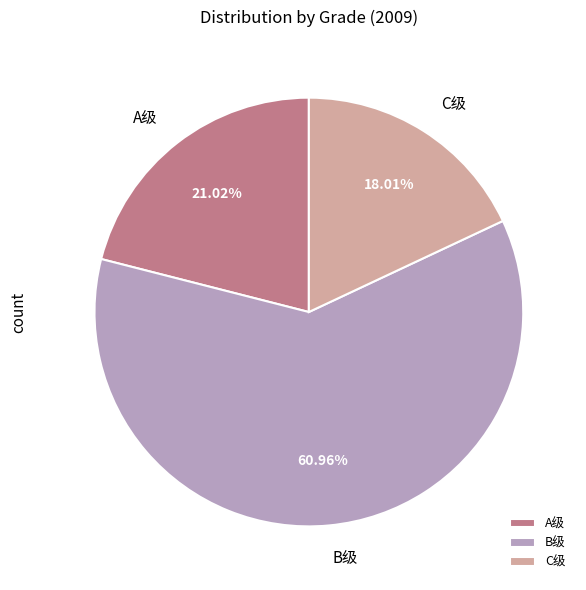

True or false: C级 accounts for 31% of the total.

False